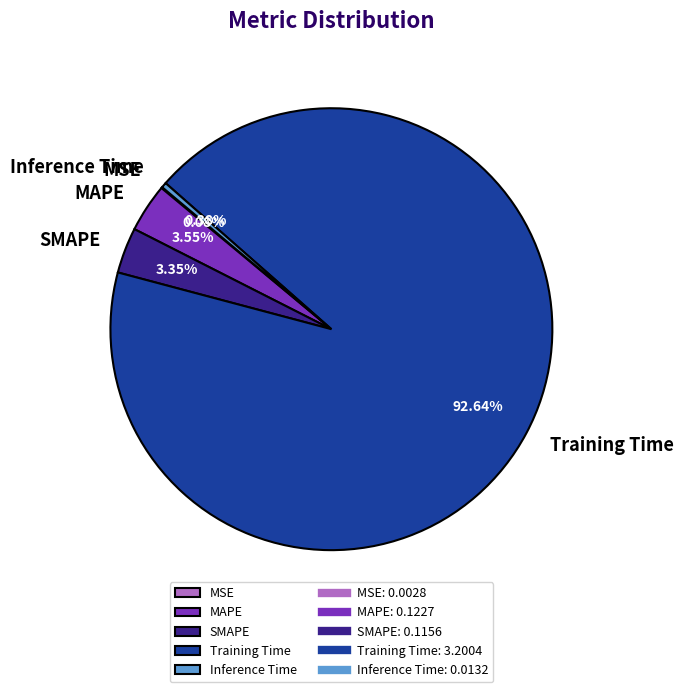

Do Training Time and Inference Time together represent more than half of the pie?

Yes